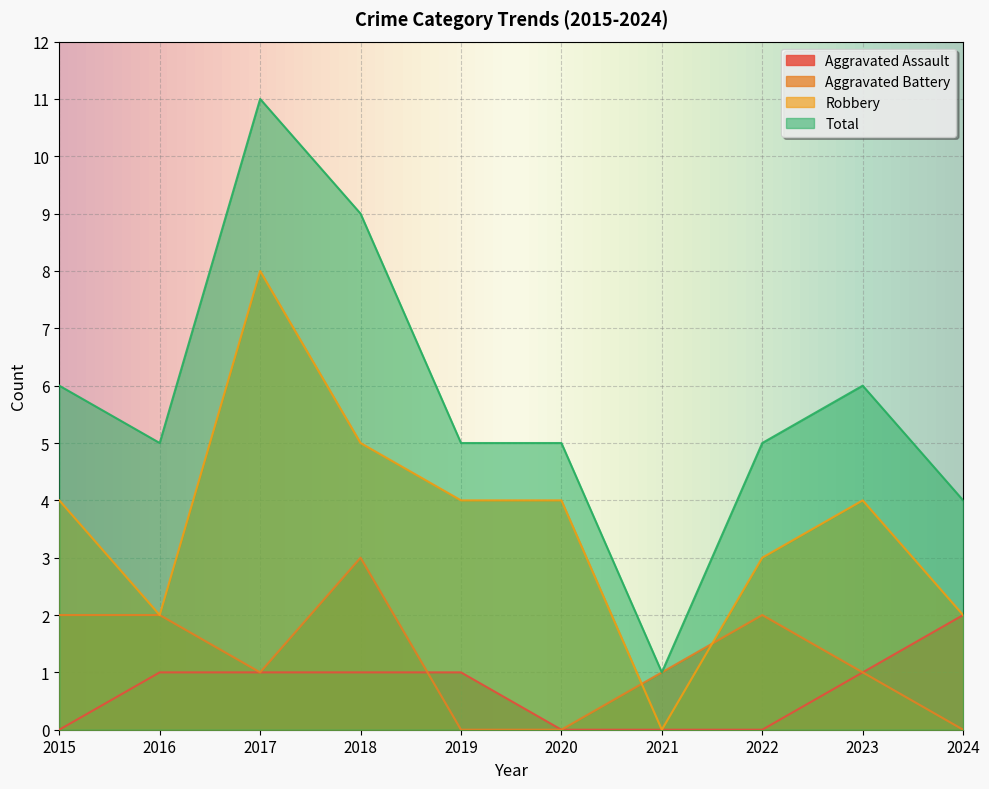

At which category is the sum across all series the highest?

2017